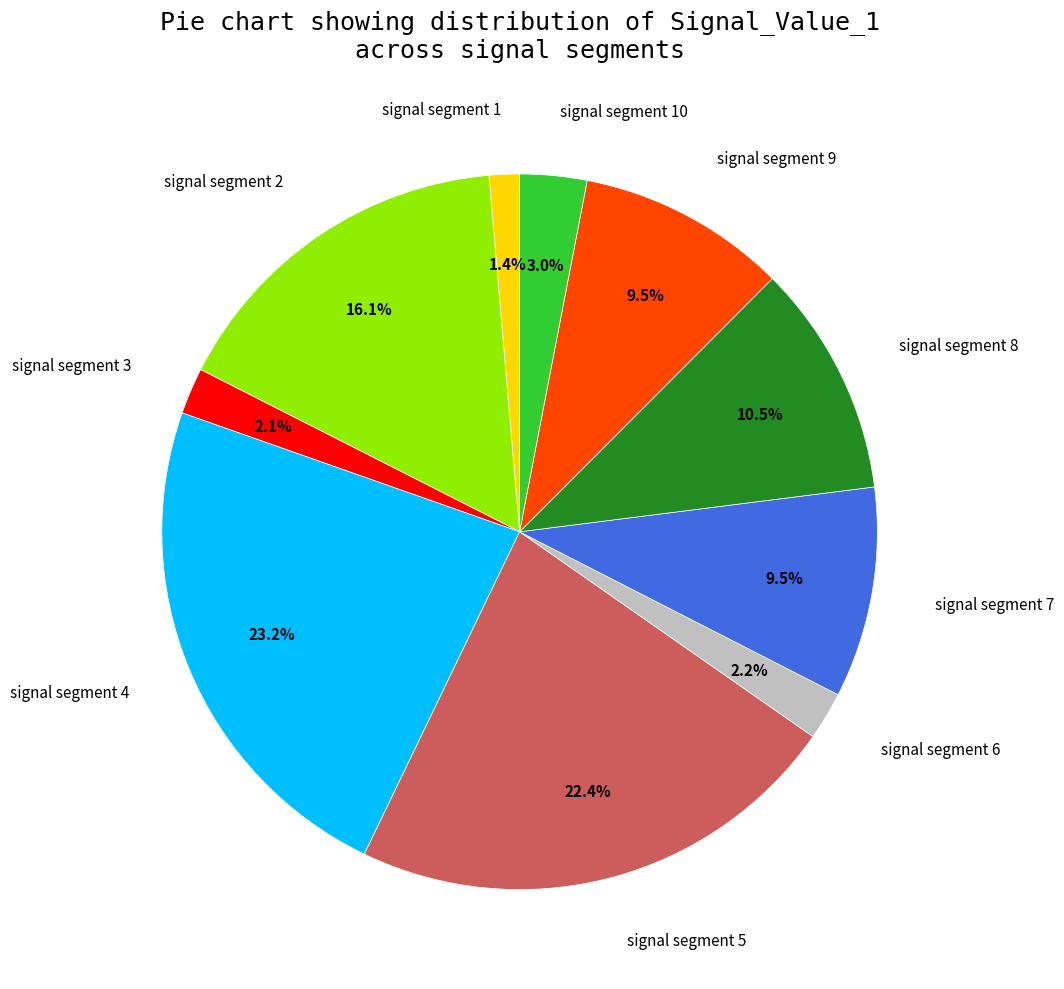

Is there a majority slice in this chart?

No